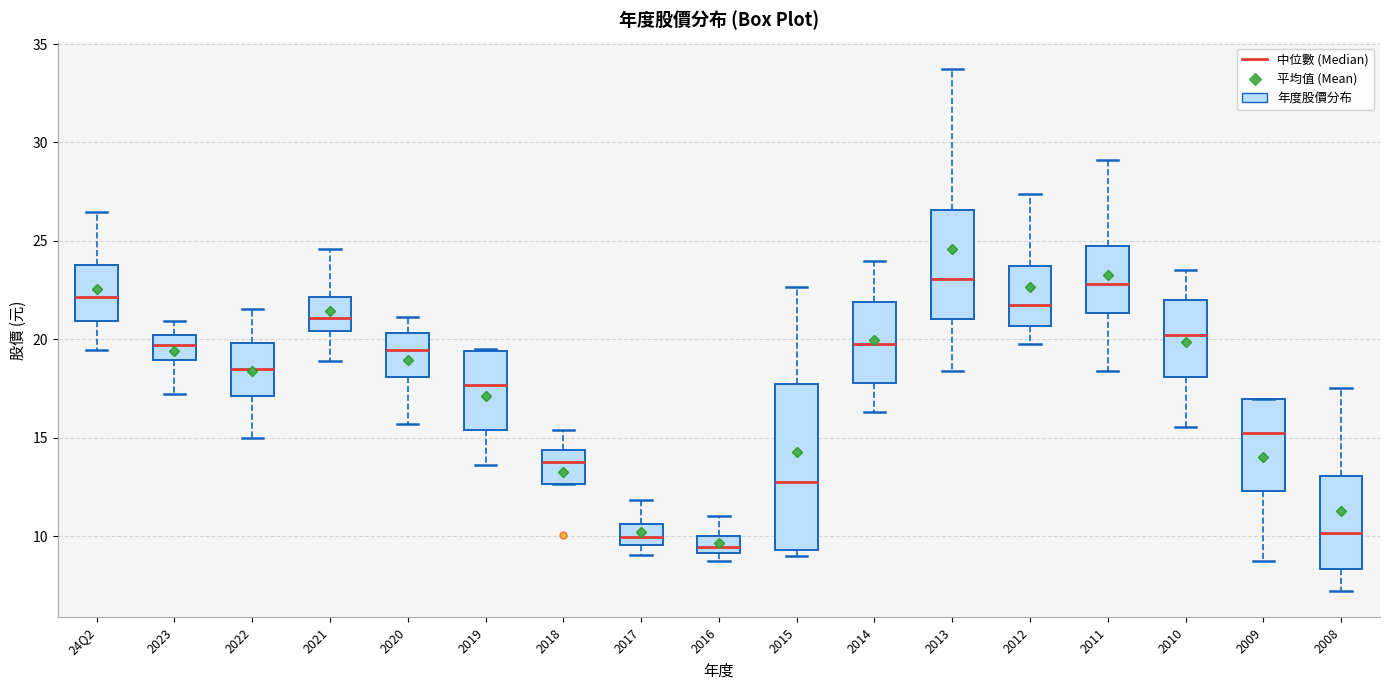

Where does the upper whisker of the box for 2015 end on the y-axis? The values are not printed on the chart, so give them approximately, as read against the axis.

22.5